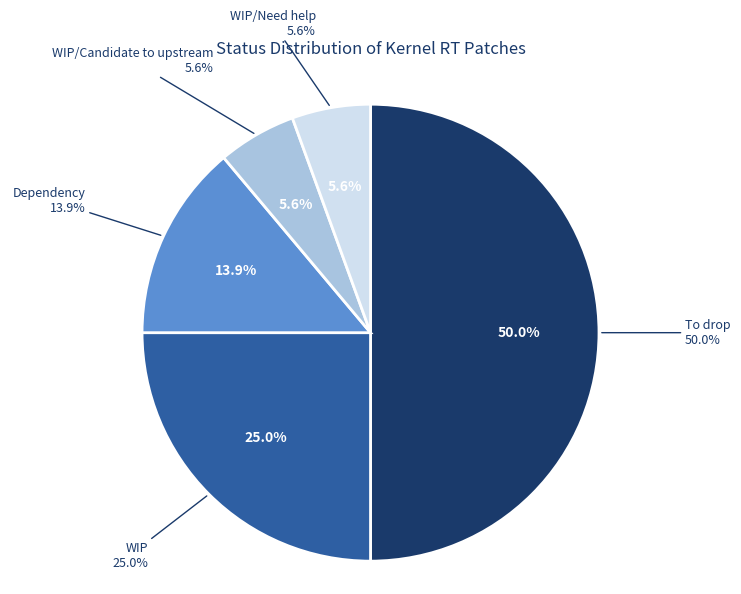

To the nearest percent, what is the combined percentage of WIP/Candidate to upstream and WIP/Need help?

11%